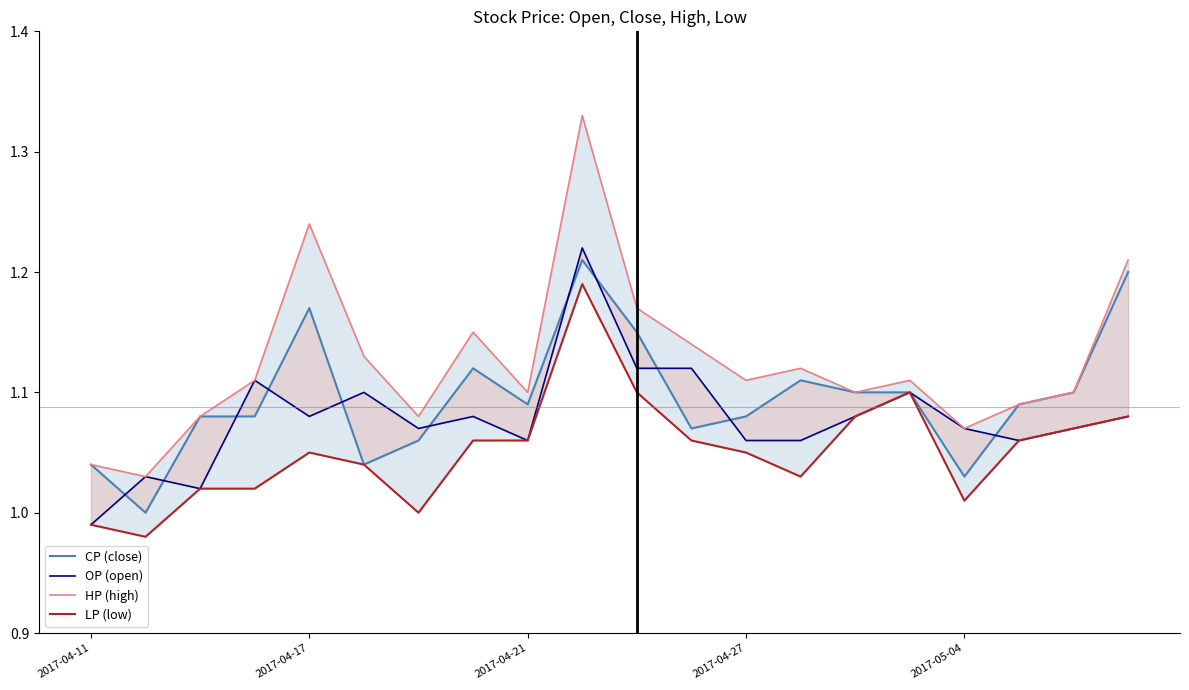

At which label is LP (low) closest to 1?

6